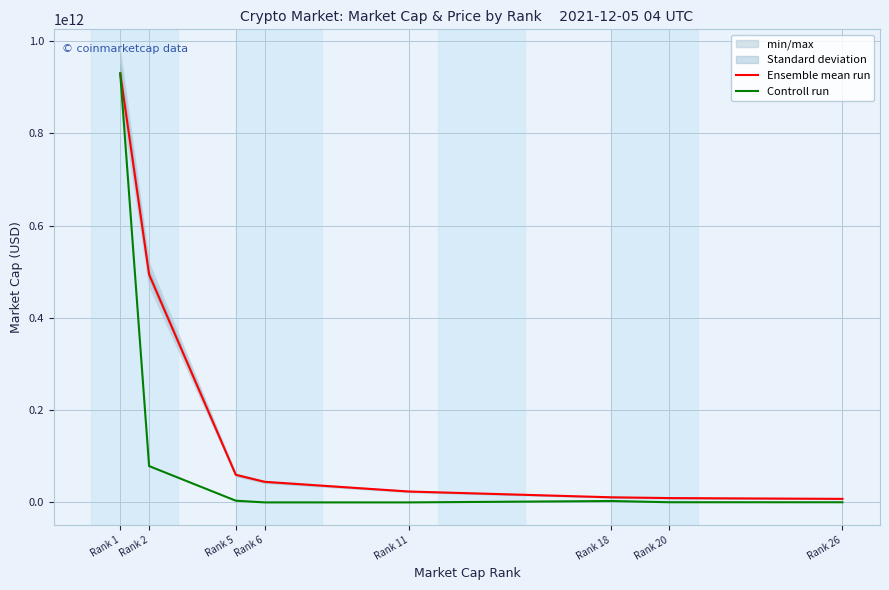

Which category has the lowest value in the Controll run series?

Rank 11